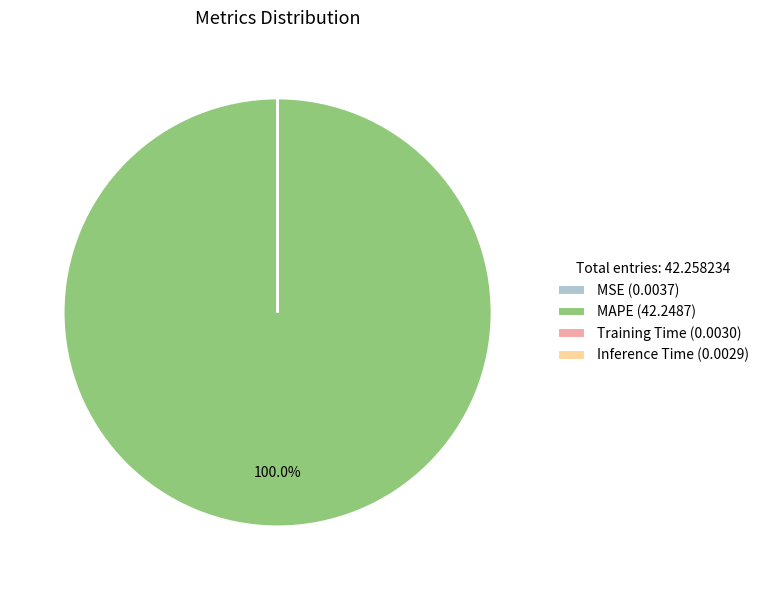

Is there any slice that represents more than half of the pie?

Yes